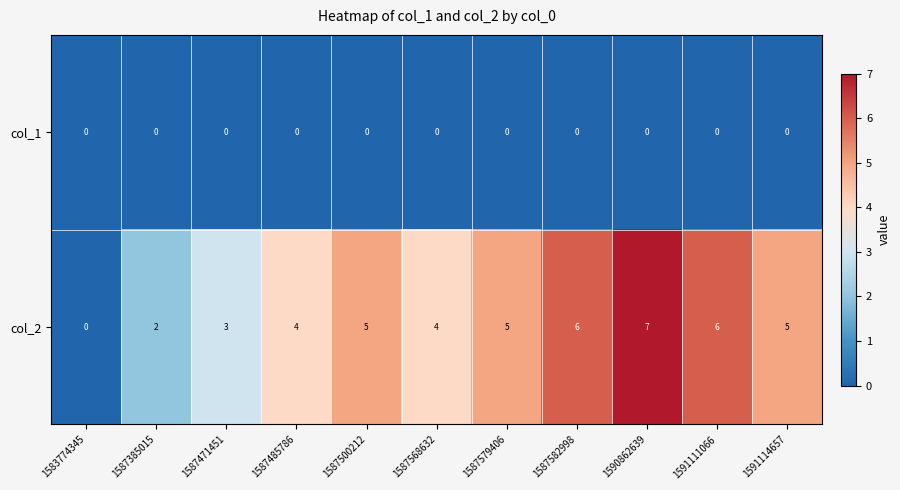

What is the total value across all series at 1587582998?

6